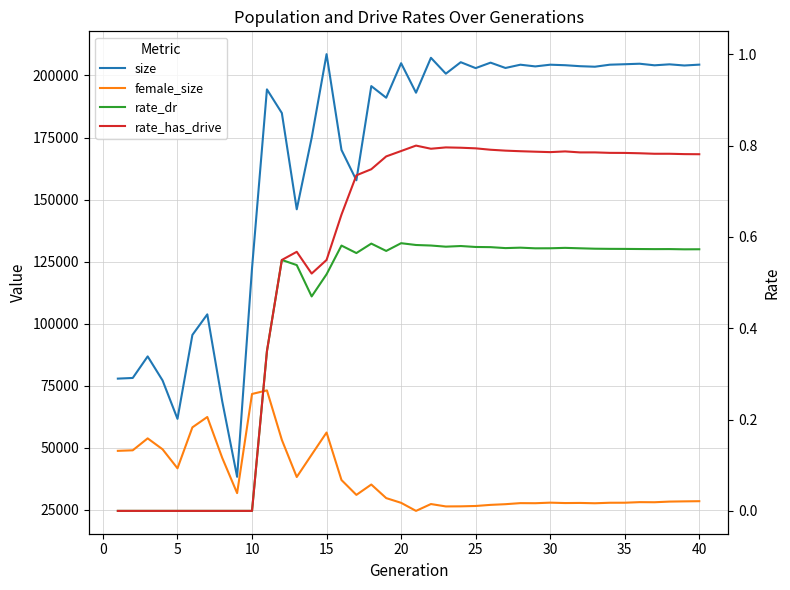

What is the minimum value for female_size?

24639.0